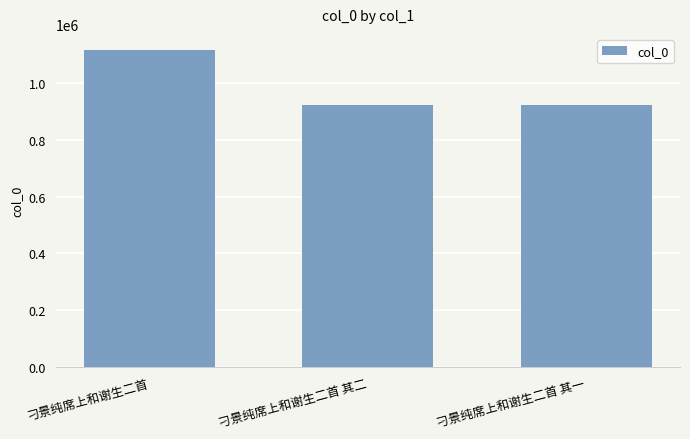

What is the label of the 1st bar from the left?

刁景纯席上和谢生二首